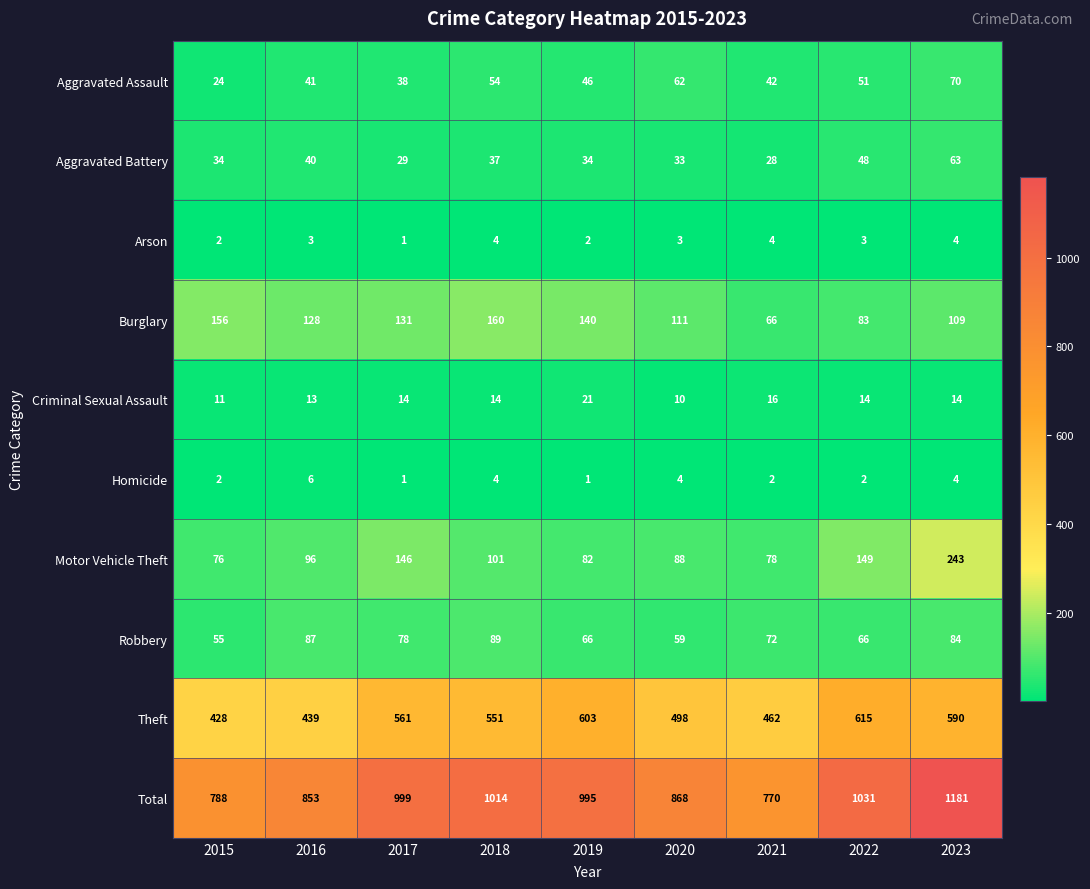

What is the maximum value shown in the chart?

1181